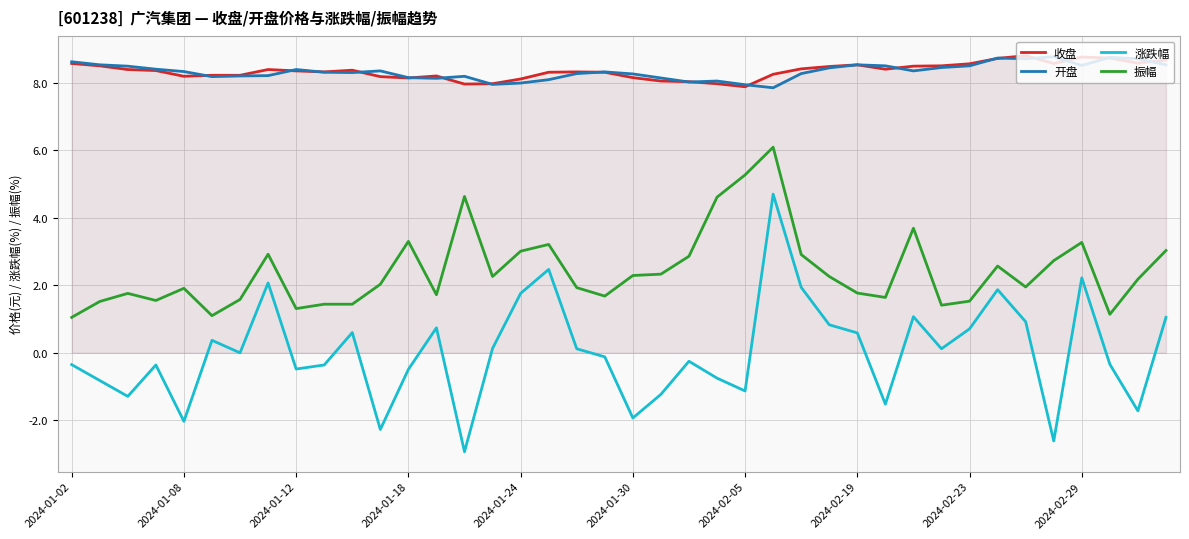

Reading right to left, list all the values displayed in this chart.

收盘: 8.7	8.6	8.7	8.8	8.6	8.8	8.7	8.6	8.5	8.5	8.4	8.5	8.5	8.4	8.2	7.9	8.0	8.0	8.1	8.2	8.3	8.3	8.3	8.1	8.0	8.0	8.2	8.1	8.2	8.4	8.3	8.3	8.4	8.2	8.2	8.2	8.4	8.4	8.5	8.6
开盘: 8.5	8.7	8.8	8.5	8.8	8.7	8.7	8.5	8.4	8.3	8.5	8.5	8.4	8.3	7.8	7.9	8.1	8.0	8.1	8.3	8.3	8.3	8.1	8.0	8.0	8.2	8.1	8.2	8.3	8.3	8.3	8.4	8.2	8.2	8.2	8.3	8.4	8.5	8.5	8.6
涨跌幅: 1.1	-1.7	-0.3	2.2	-2.6	0.9	1.9	0.7	0.1	1.1	-1.5	0.6	0.8	1.9	4.7	-1.1	-0.8	-0.2	-1.2	-1.9	-0.1	0.1	2.5	1.8	0.1	-2.9	0.7	-0.5	-2.3	0.6	-0.4	-0.5	2.1	0.0	0.4	-2.0	-0.4	-1.3	-0.8	-0.3
振幅: 3.0	2.2	1.1	3.3	2.7	1.9	2.6	1.5	1.4	3.7	1.6	1.8	2.3	2.9	6.1	5.3	4.6	2.9	2.3	2.3	1.7	1.9	3.2	3.0	2.3	4.6	1.7	3.3	2.0	1.4	1.4	1.3	2.9	1.6	1.1	1.9	1.6	1.8	1.5	1.1